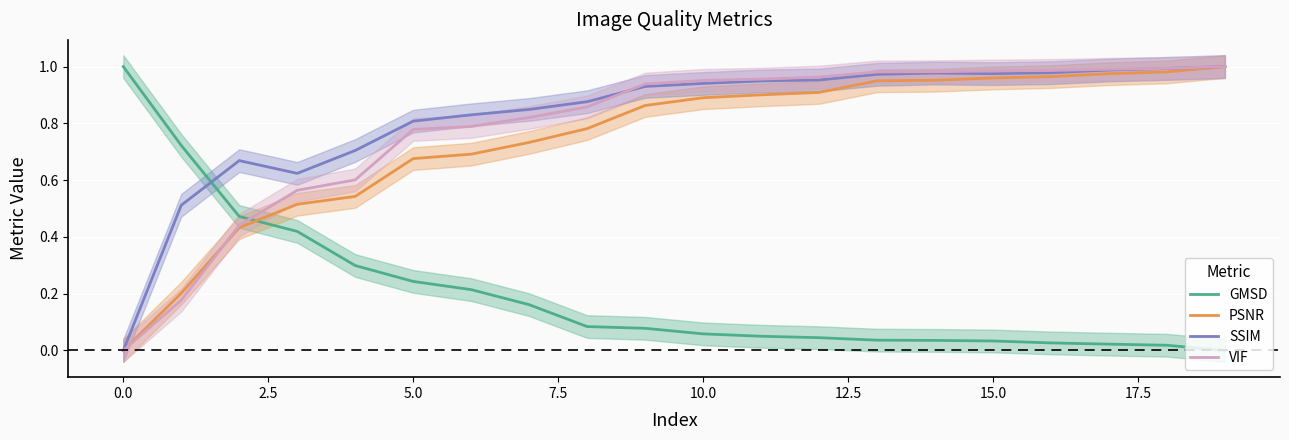

Reading right to left, what are all the values shown in this chart?

GMSD: 0.0	0.0	0.0	0.0	0.0	0.0	0.0	0.0	0.1	0.1	0.1	0.1	0.2	0.2	0.2	0.3	0.4	0.5	0.7	1.0
PSNR: 1.0	1.0	1.0	1.0	1.0	1.0	0.9	0.9	0.9	0.9	0.9	0.8	0.7	0.7	0.7	0.5	0.5	0.4	0.2	0.0
SSIM: 1.0	1.0	1.0	1.0	1.0	1.0	1.0	1.0	0.9	0.9	0.9	0.9	0.8	0.8	0.8	0.7	0.6	0.7	0.5	0.0
VIF: 1.0	1.0	1.0	1.0	1.0	1.0	1.0	1.0	1.0	1.0	0.9	0.9	0.8	0.8	0.8	0.6	0.6	0.4	0.2	0.0